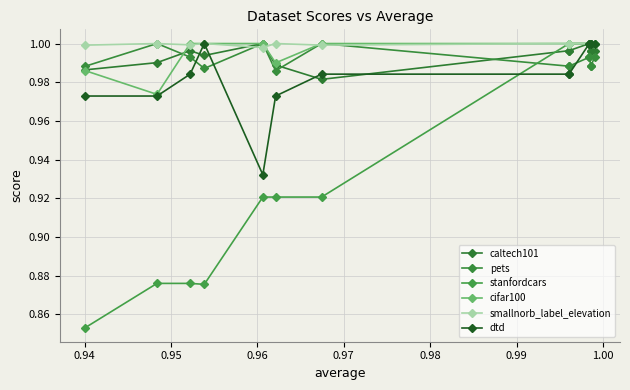

Which series has the largest range (max minus min)?

stanfordcars